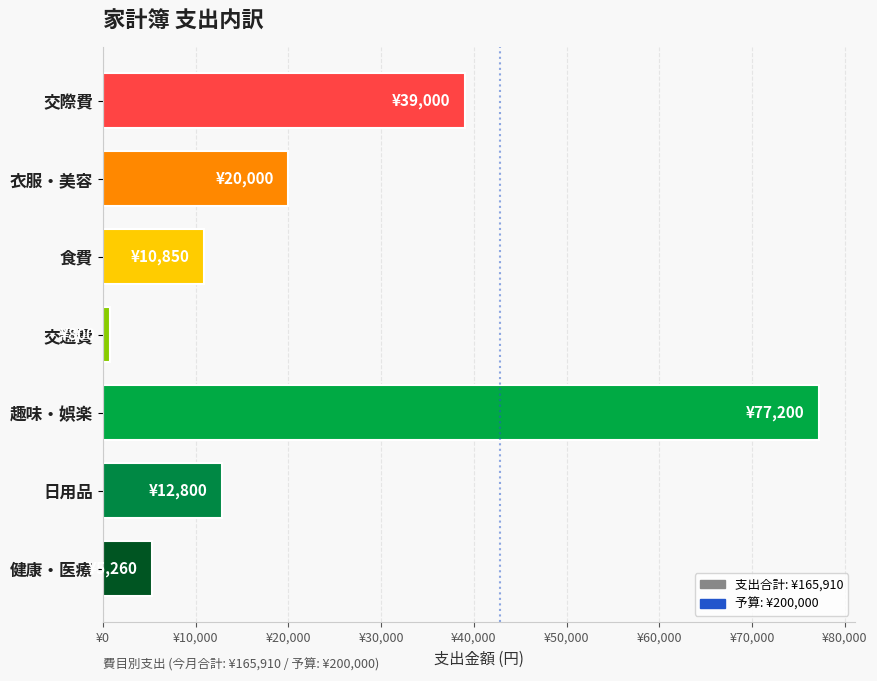

Are the bars horizontal?

Yes